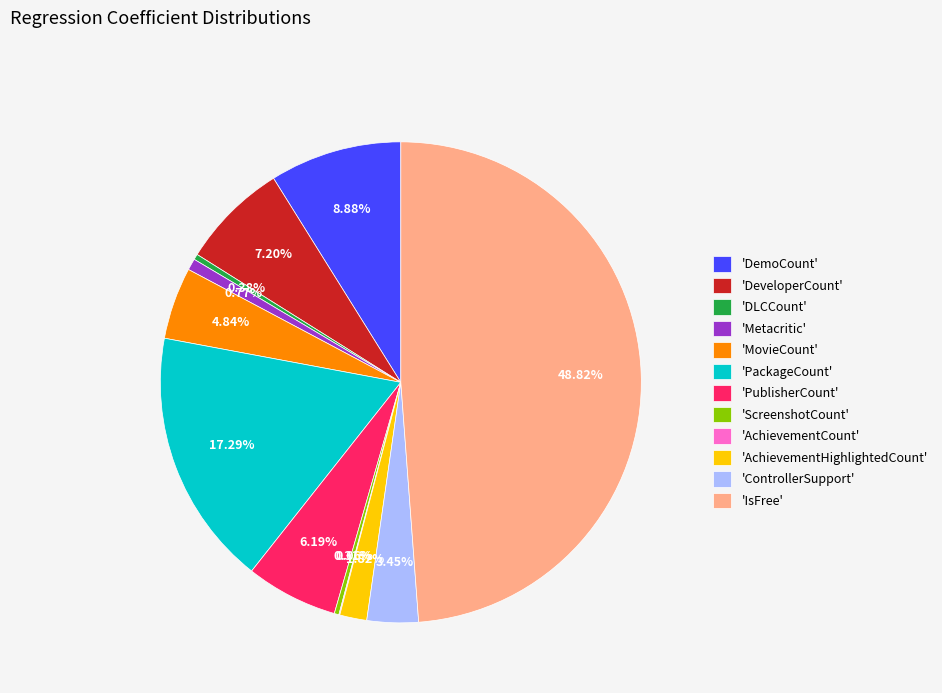

Does 'PublisherCount' represent more than half of the total?

No